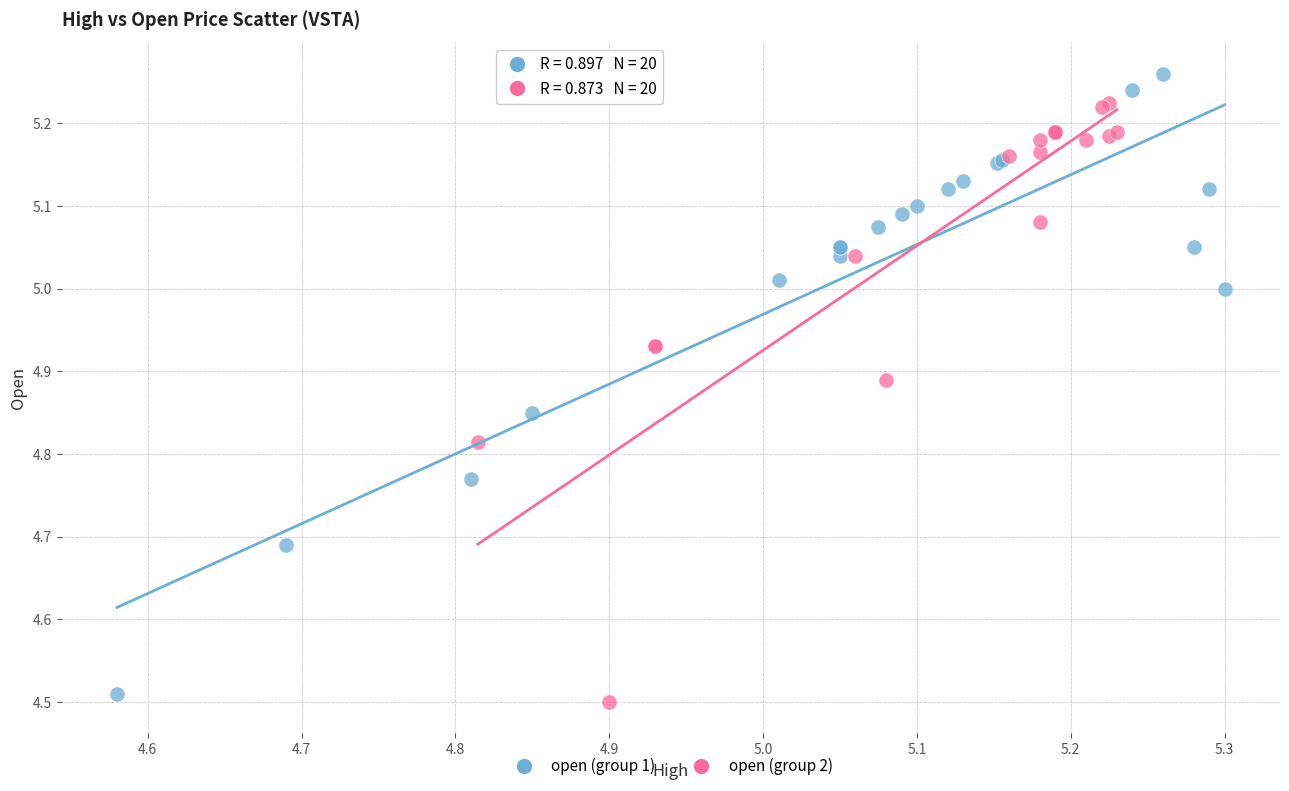

What are all the series names shown in the legend?

open (group 1), open (group 2)